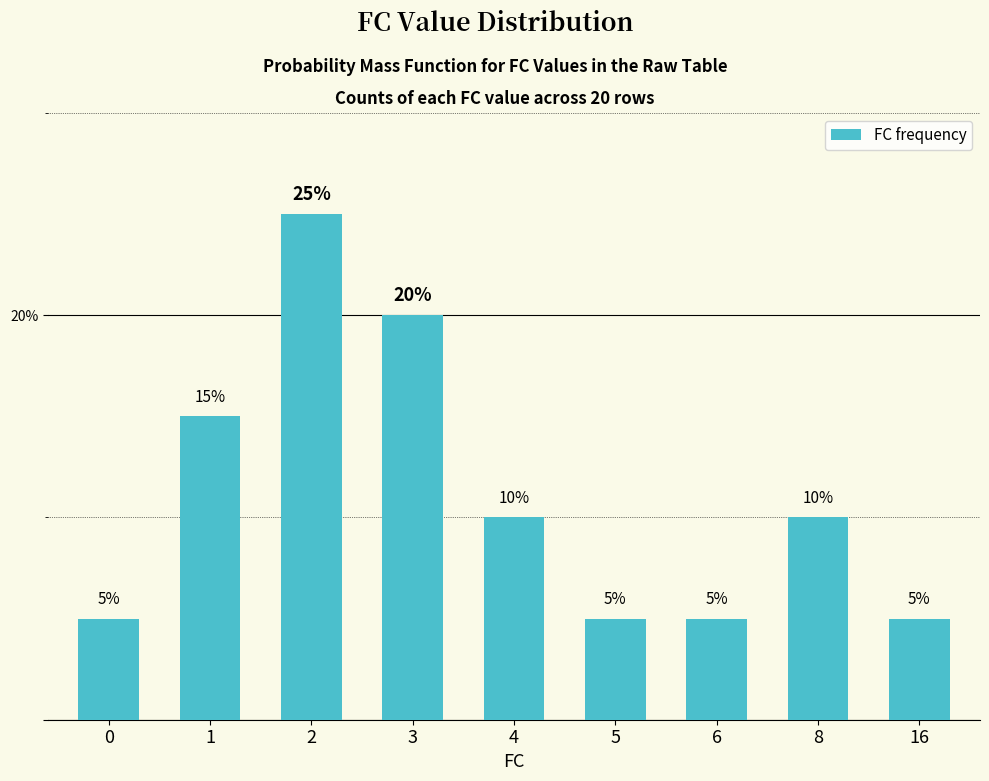

What is the value of the 1st bar from the left?

5